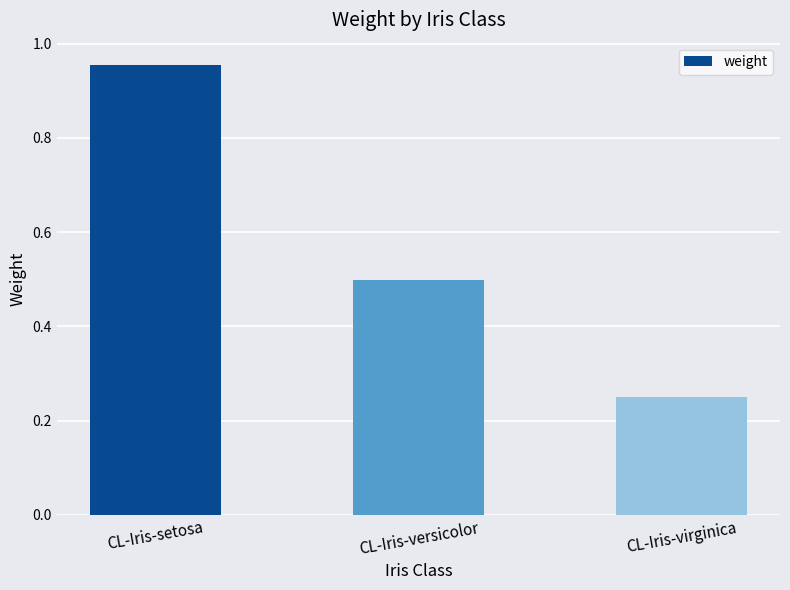

The chart shows a value of 0.5 at CL-Iris-versicolor. True or false?

True